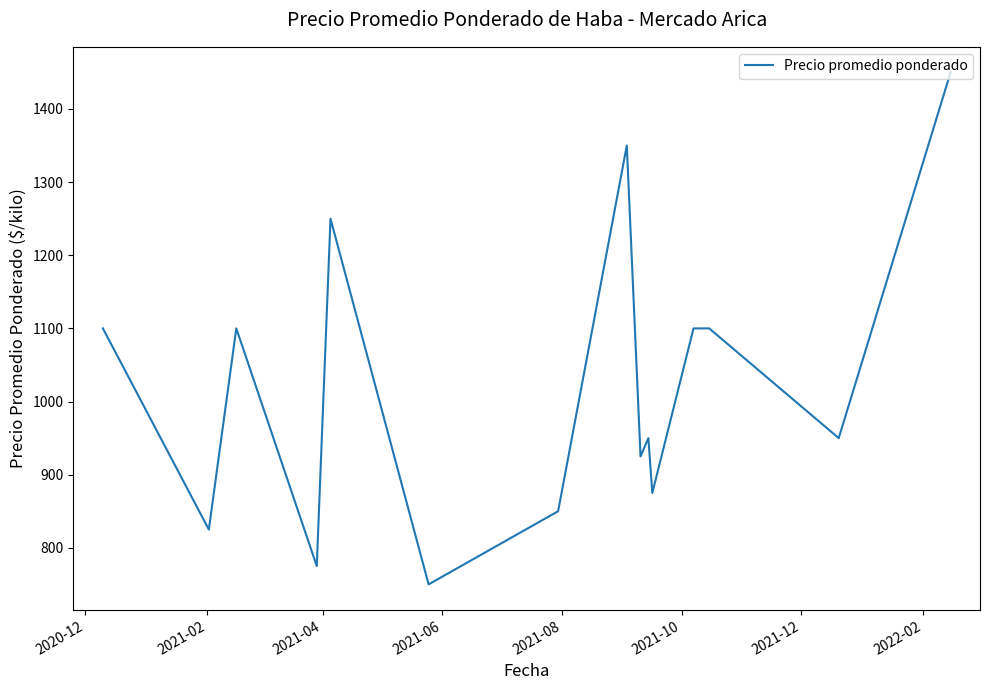

Is this an area chart (filled region under the line)?

No